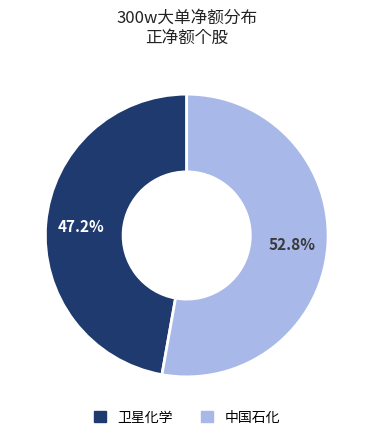

Is there a majority slice in this chart?

Yes